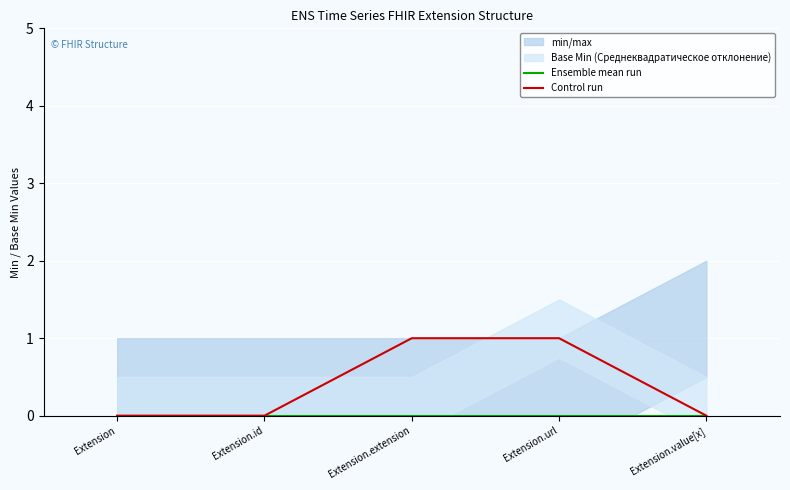

What position from the left is Extension.id?

2